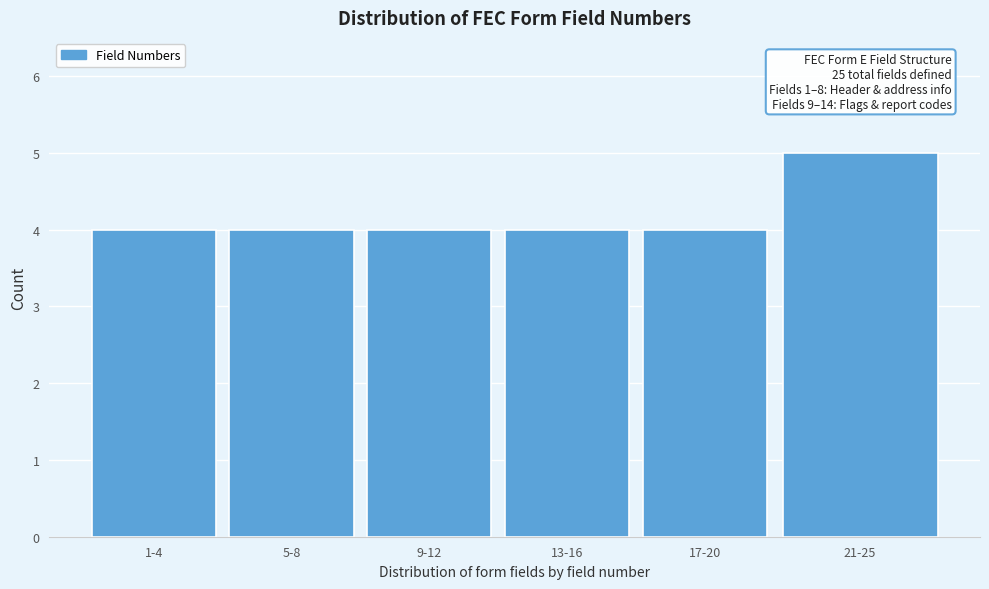

Reading left to right, transcribe all the data shown in this chart.

1-4=4	5-8=4	9-12=4	13-16=4	17-20=4	21-25=5